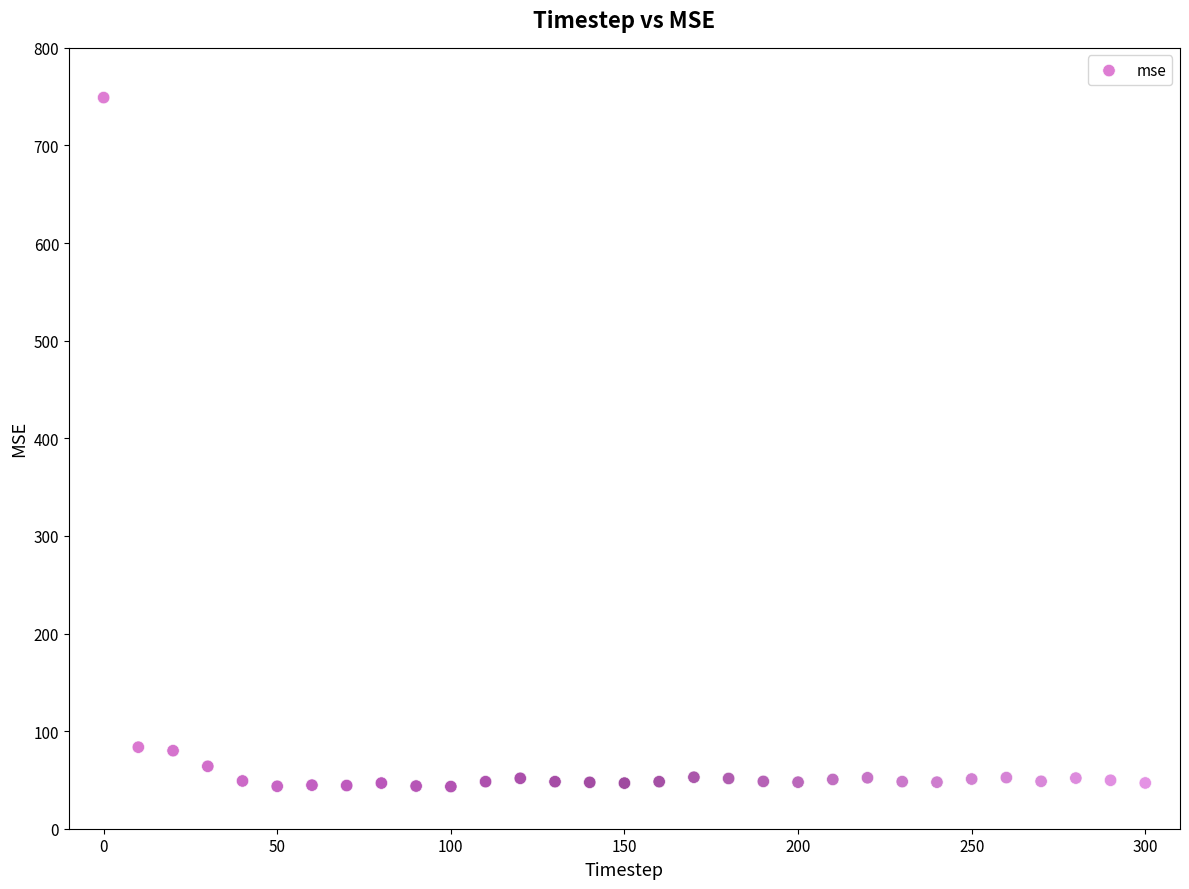

What is the range of Y values (max minus min)?

705.8